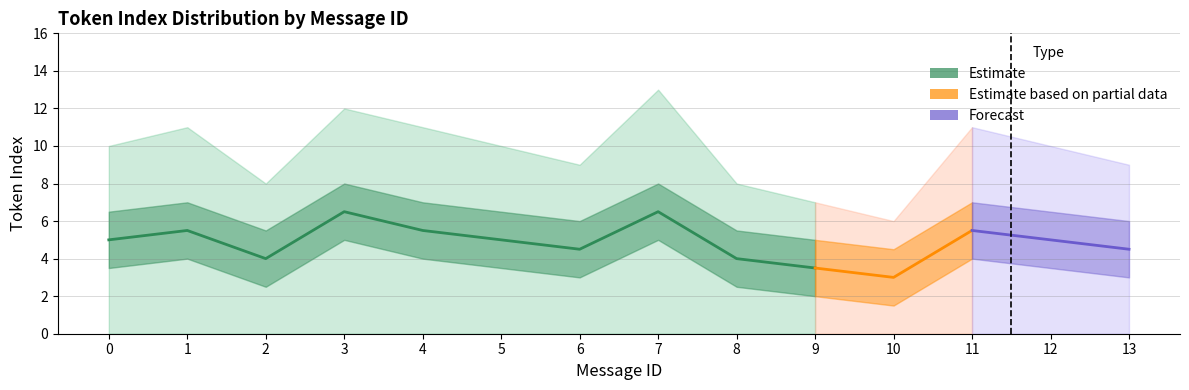

How many categories are shown in the chart?

14